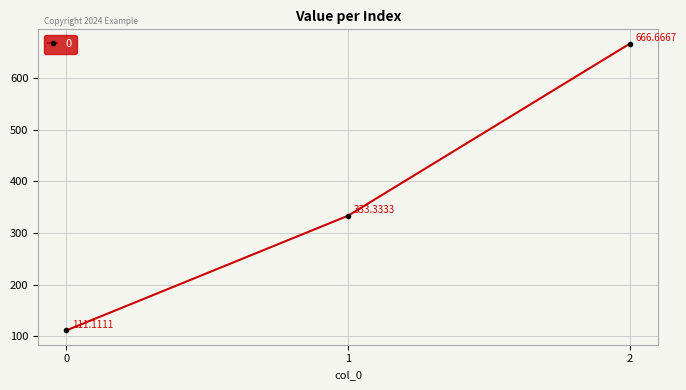

Reading left to right, list all the values displayed in this chart.

111.1	333.3	666.7